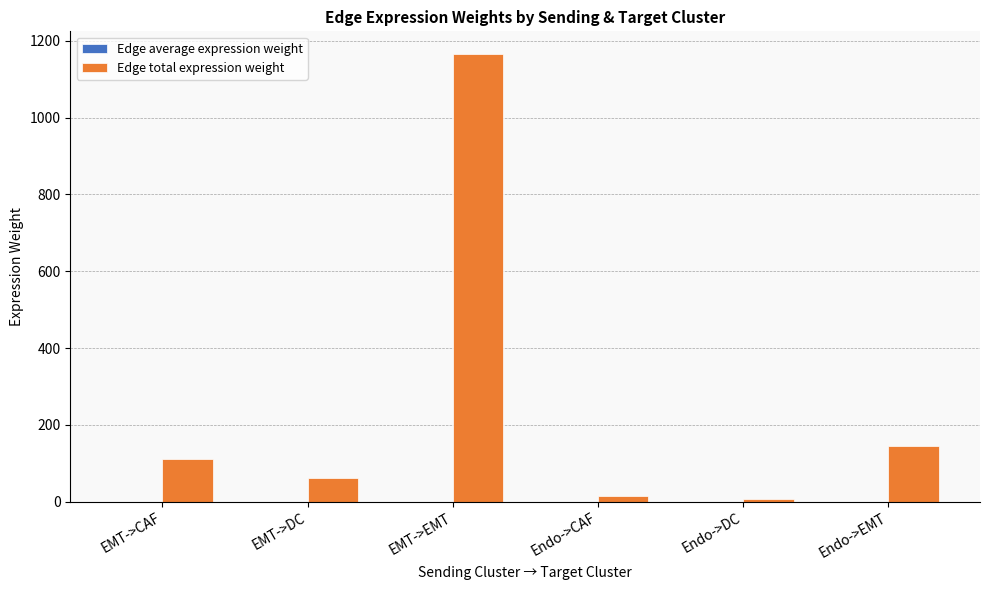

The Edge total expression weight series shows 1166.2 at EMT->EMT. True or false?

True